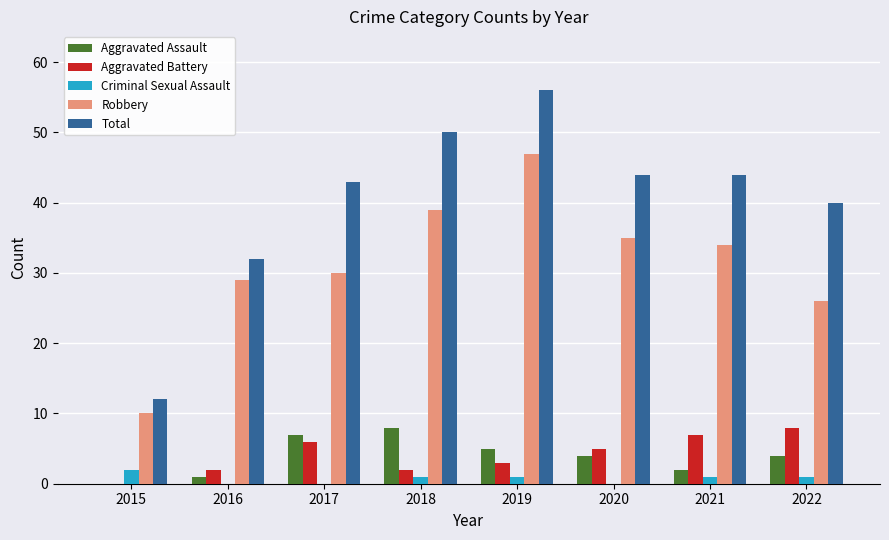

Reading right to left, what are all the values shown in this chart?

Aggravated Assault: 4	2	4	5	8	7	1	0
Aggravated Battery: 8	7	5	3	2	6	2	0
Criminal Sexual Assault: 1	1	0	1	1	0	0	2
Robbery: 26	34	35	47	39	30	29	10
Total: 40	44	44	56	50	43	32	12